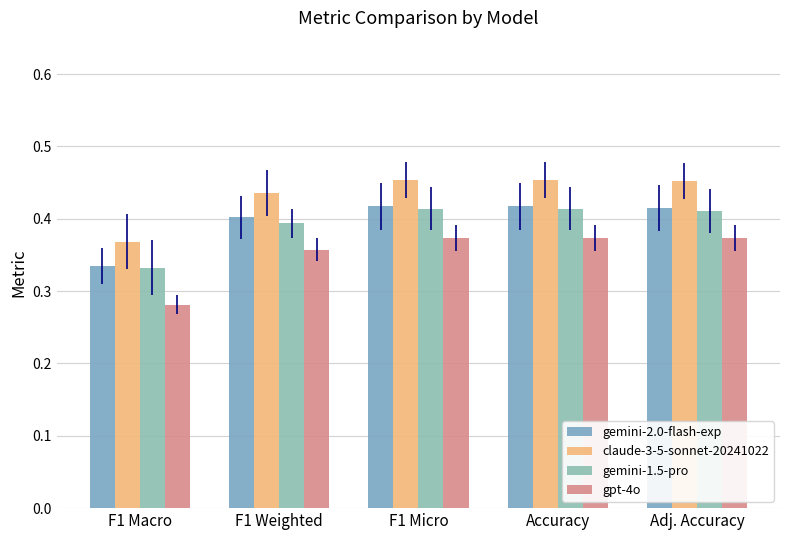

Reading left to right, list all the values displayed in this chart.

gemini-2.0-flash-exp: 0.3	0.4	0.4	0.4	0.4
claude-3-5-sonnet-20241022: 0.4	0.4	0.5	0.5	0.5
gemini-1.5-pro: 0.3	0.4	0.4	0.4	0.4
gpt-4o: 0.3	0.4	0.4	0.4	0.4